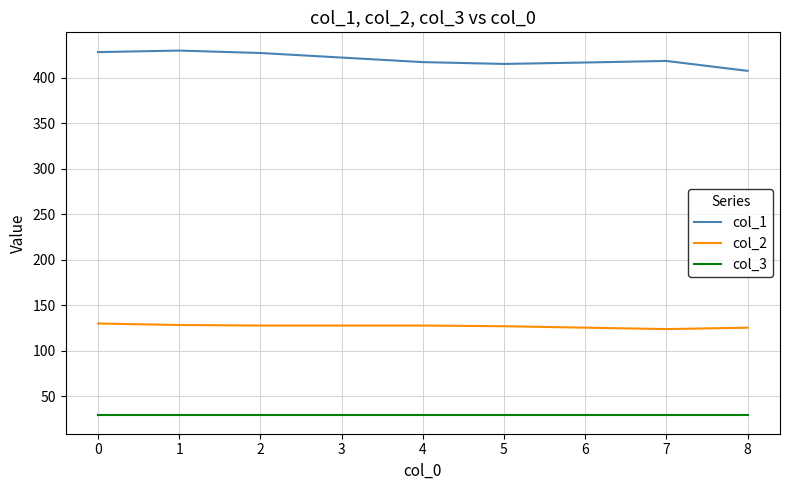

What is the total value across all series at 8?

561.8